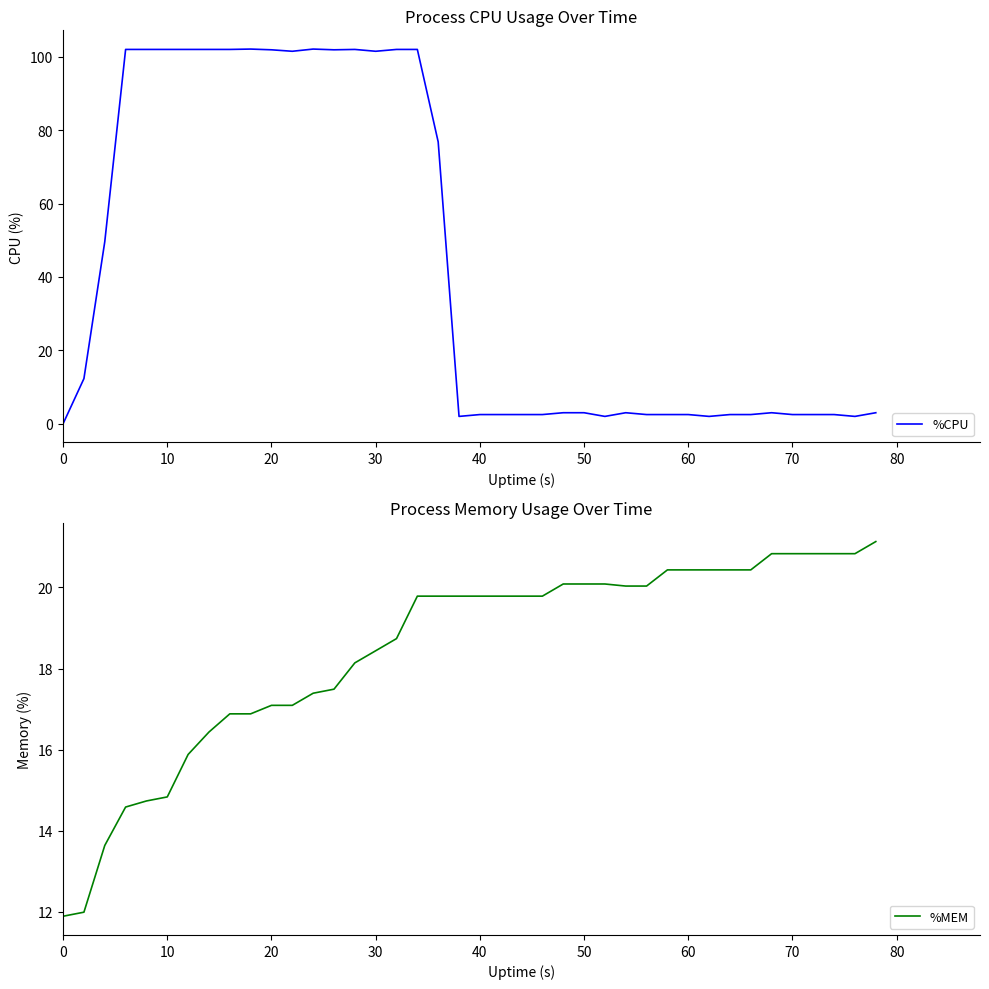

What is the greatest value displayed?

102.1